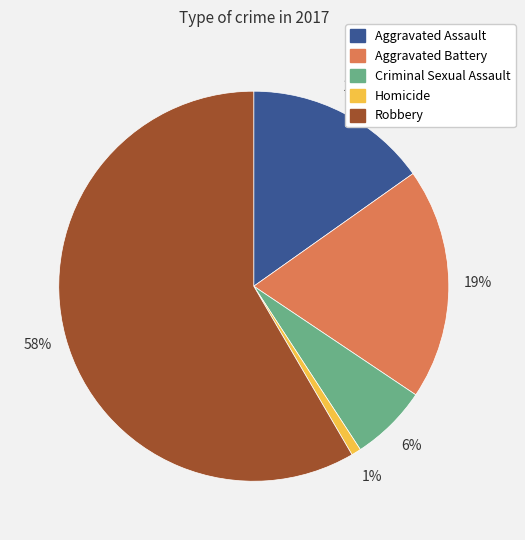

True or false: Robbery accounts for 73% of the total.

False